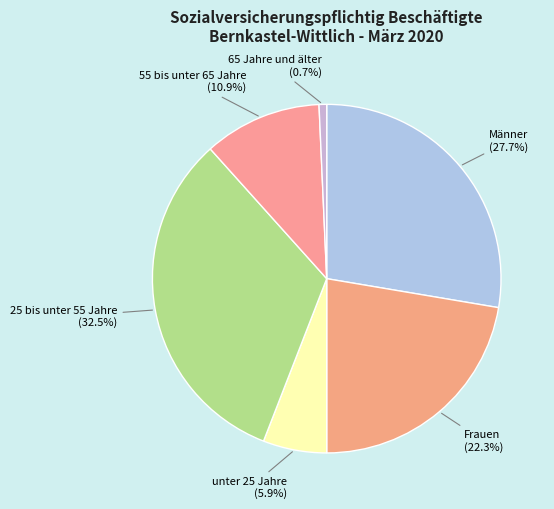

To the nearest percent, what is the difference between the largest and smallest slice percentages?

32%